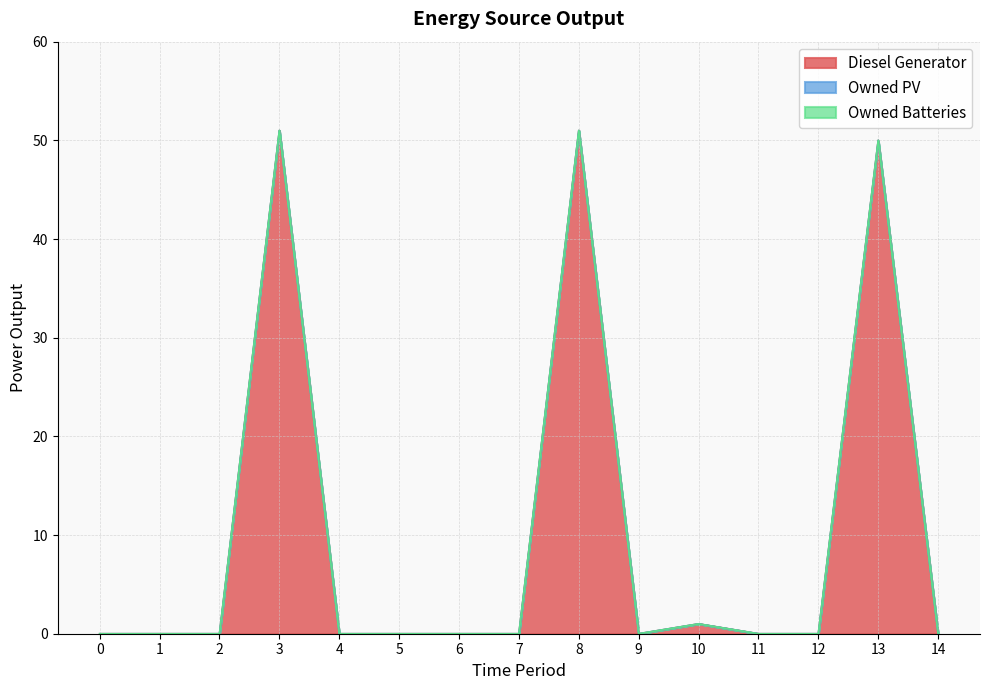

Which series has the widest spread of values?

Diesel Generator